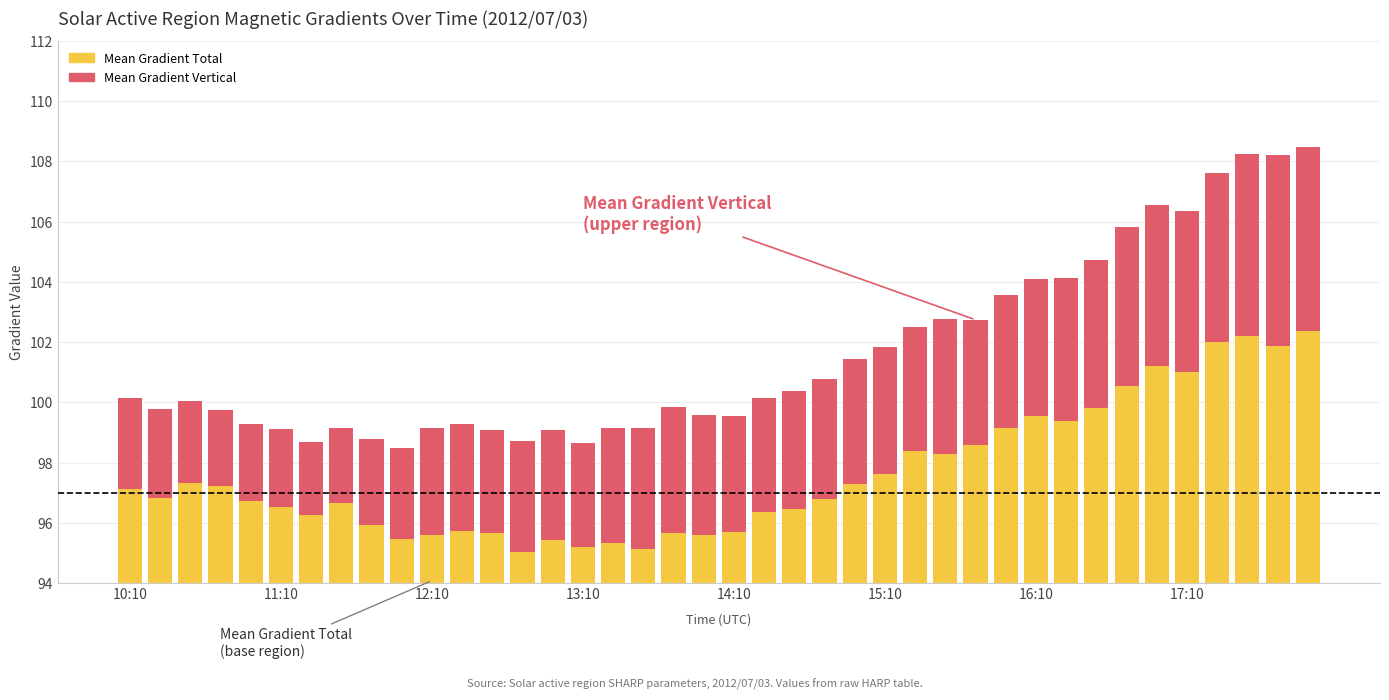

Which series changed the most between 14:10 and 35?

Mean Gradient Total